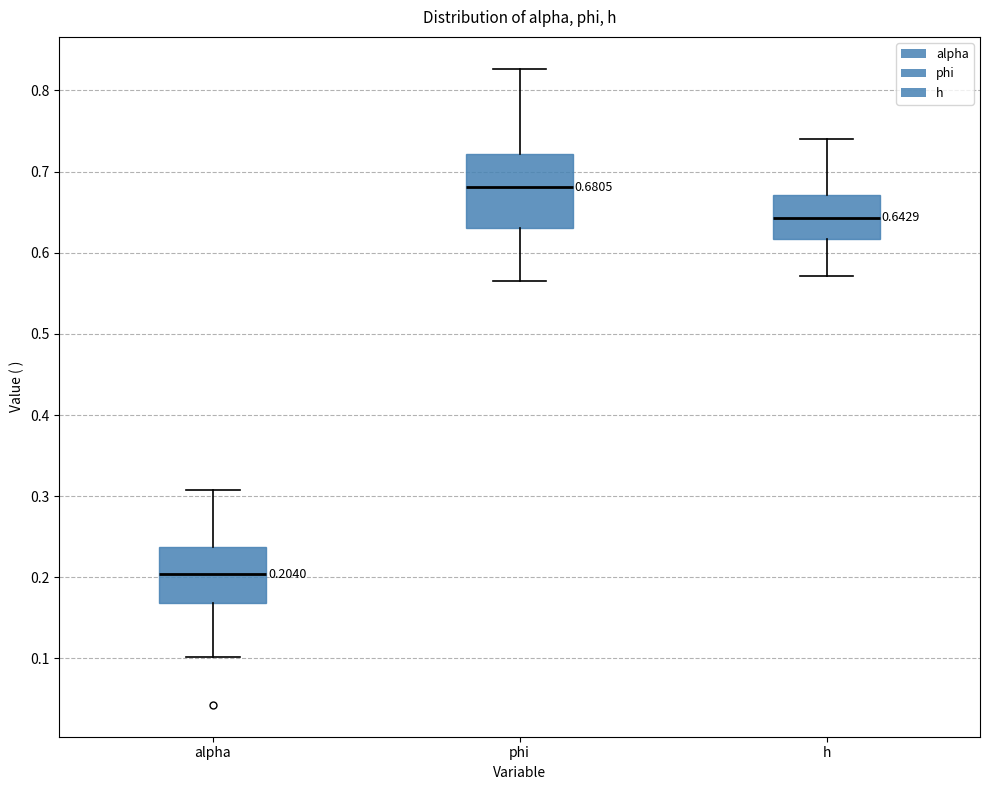

Comparing the boxes themselves (not the whiskers), which one is the tallest?

phi